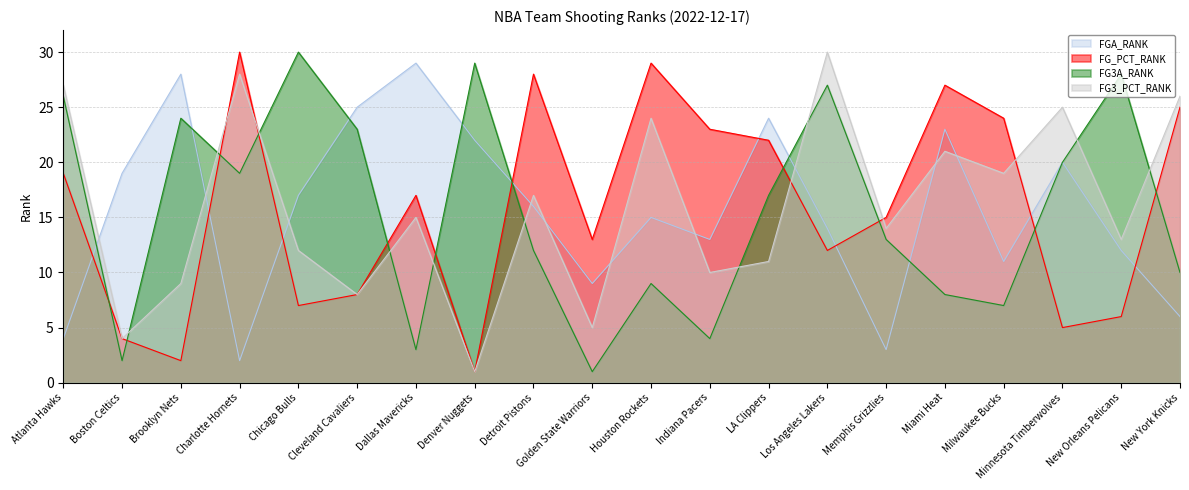

List the labels in order of FG_PCT_RANK value, largest first.

Charlotte Hornets, Houston Rockets, Detroit Pistons, Miami Heat, New York Knicks, Milwaukee Bucks, Indiana Pacers, LA Clippers, Atlanta Hawks, Dallas Mavericks, Memphis Grizzlies, Golden State Warriors, Los Angeles Lakers, Cleveland Cavaliers, Chicago Bulls, New Orleans Pelicans, Minnesota Timberwolves, Boston Celtics, Brooklyn Nets, Denver Nuggets